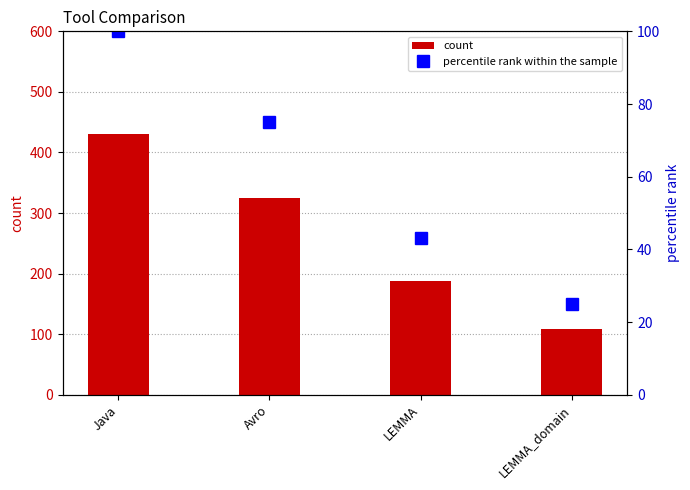

How many categories are shown in the chart?

4